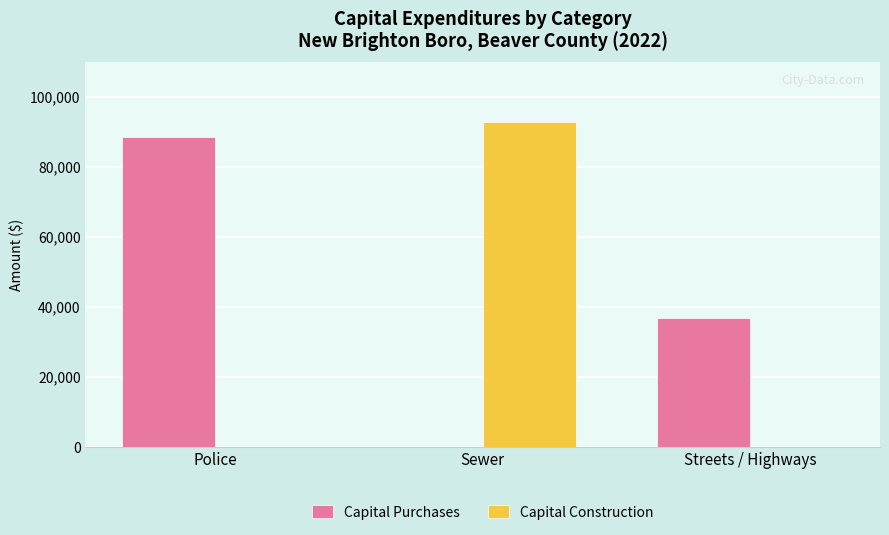

Which label corresponds to the largest value in the chart?

Sewer